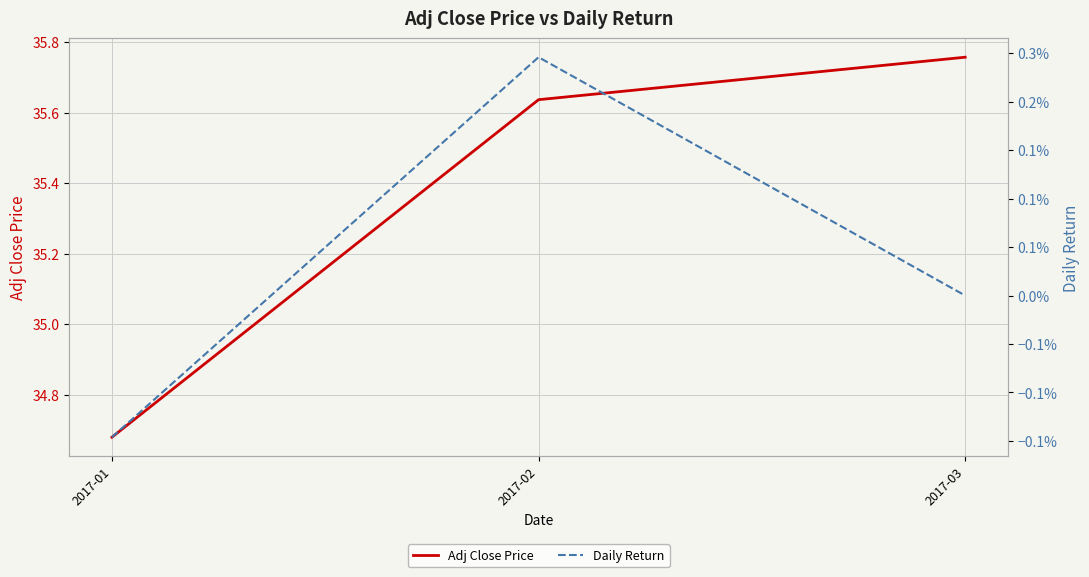

List the labels in order of Adj Close Price value, smallest first.

2017-01, 2017-02, 2017-03